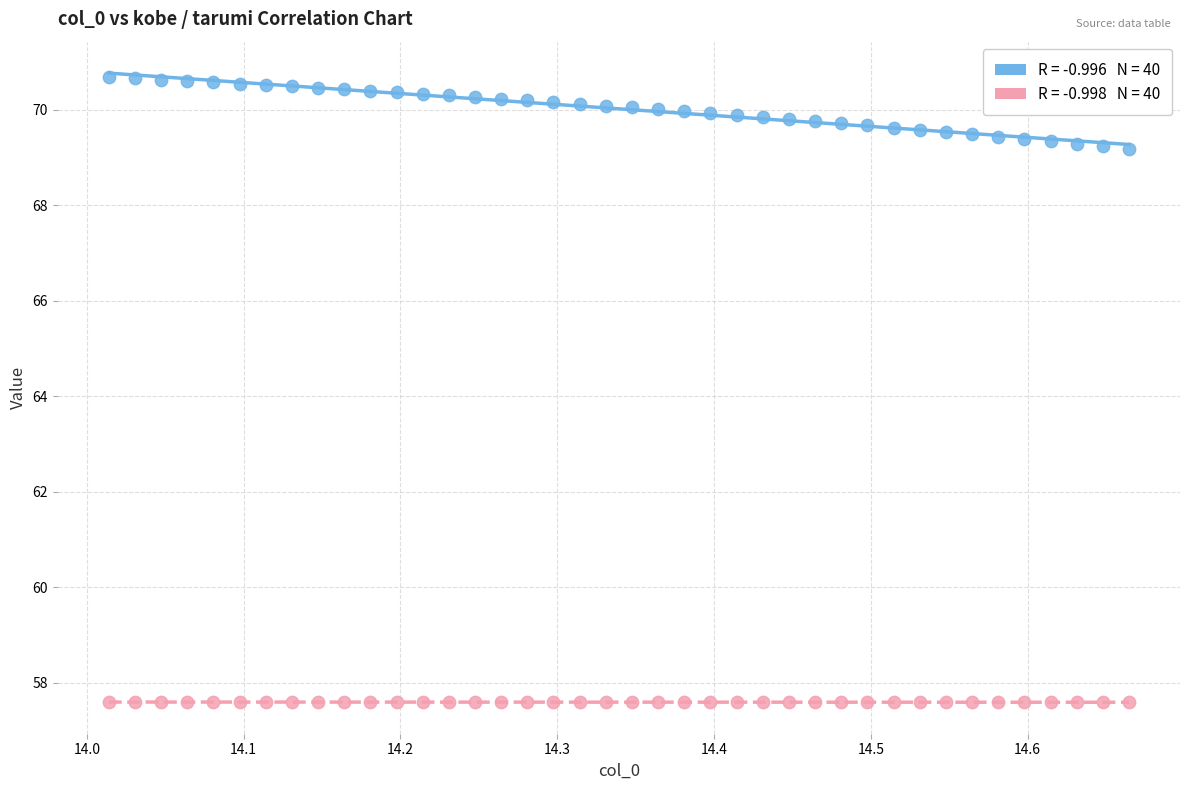

Across all data points, what is the range of Y values (max minus min)?

13.1